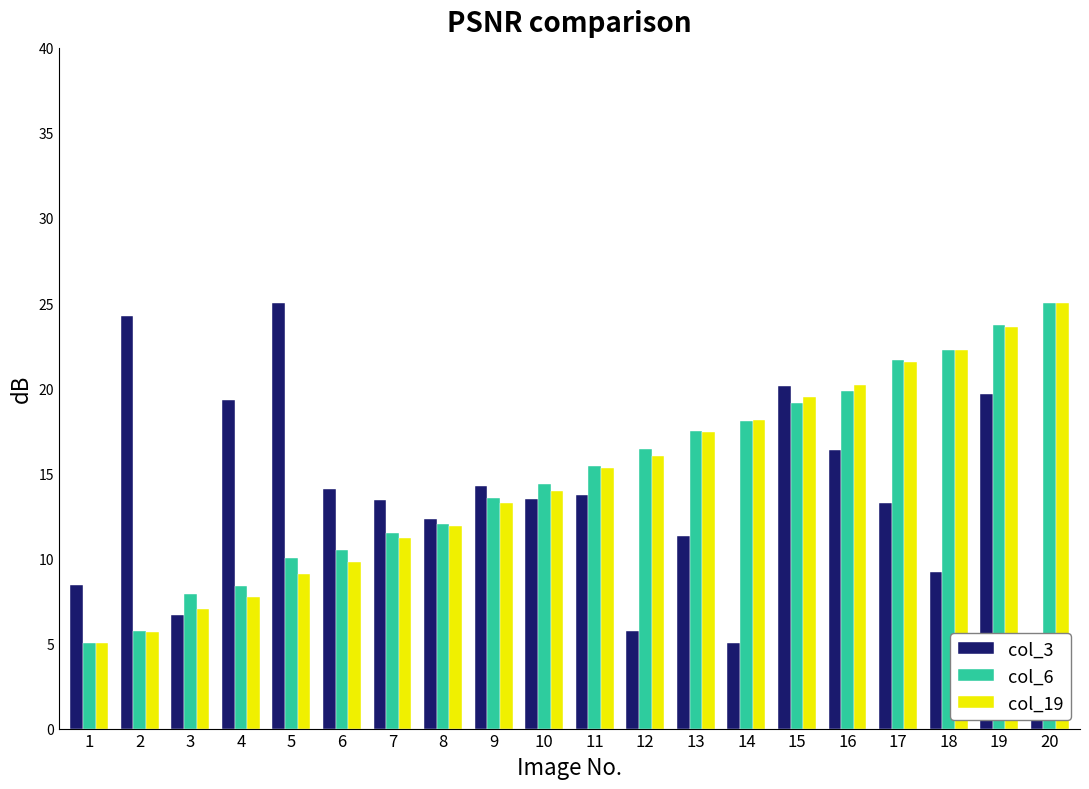

Between 9 and 12, which series saw the biggest shift?

col_3